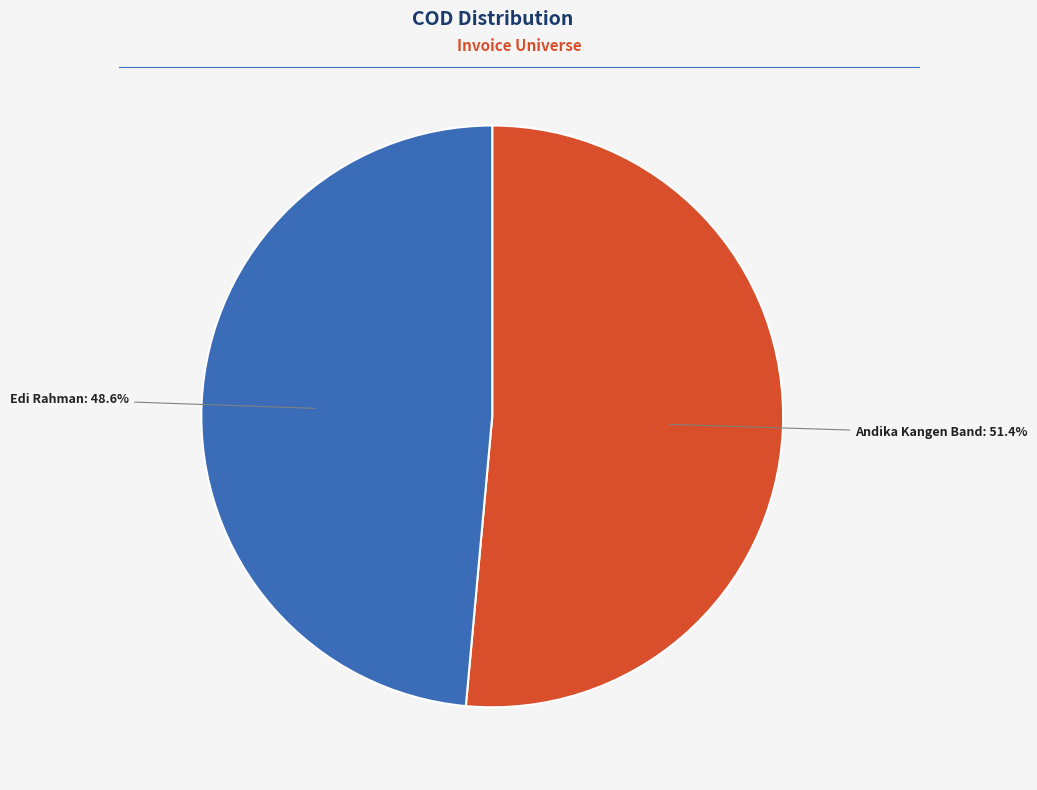

Which category has the smallest portion of the pie?

Edi Rahman